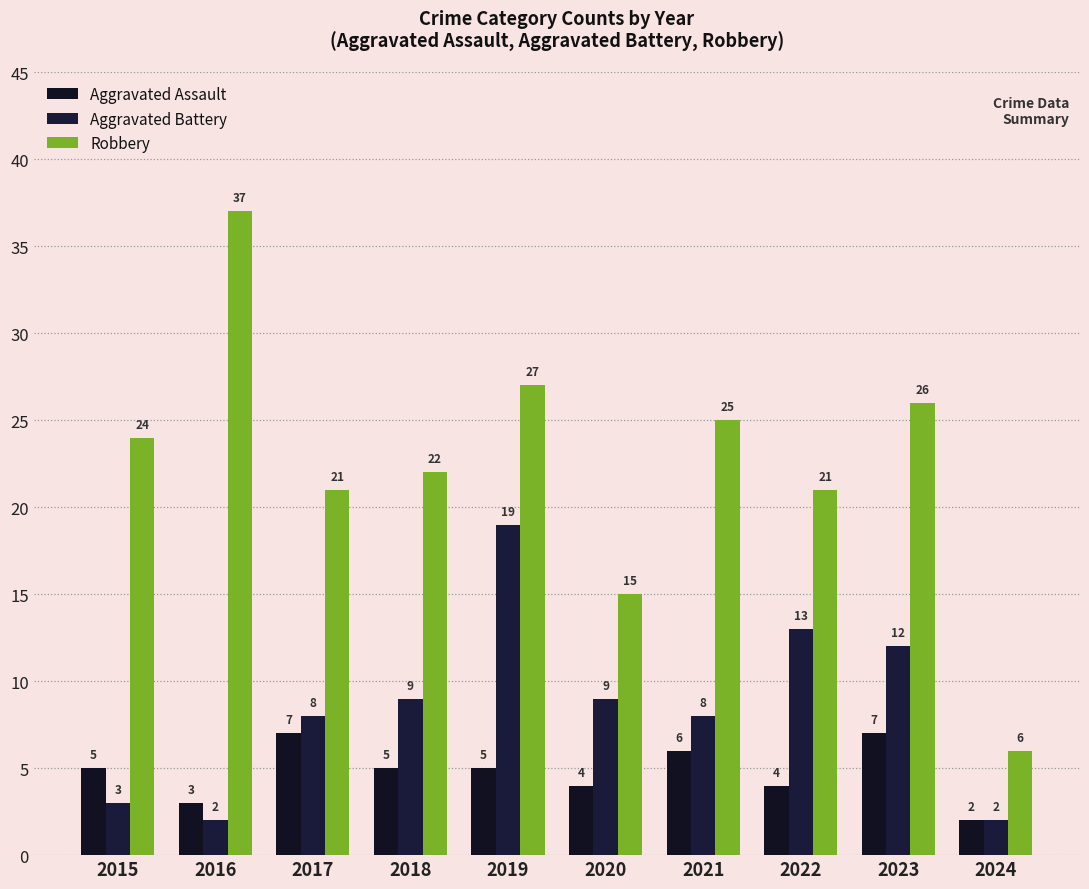

Which category has the lowest value across all series?

2024